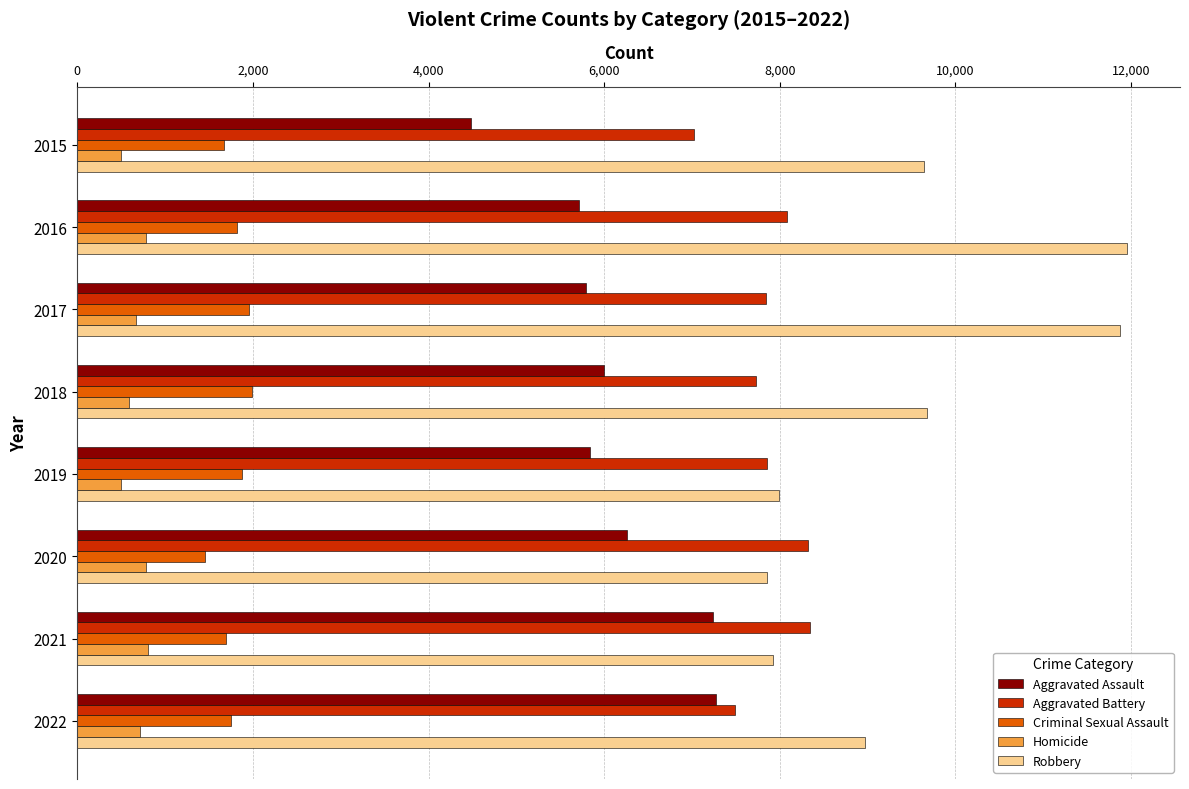

What is the sum of all Aggravated Battery values?

62694